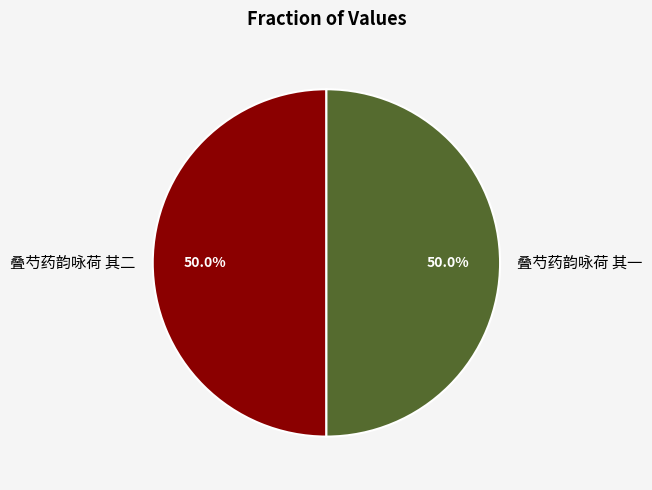

Combined, do 叠芍药韵咏荷 其一 and 叠芍药韵咏荷 其二 account for over 50%?

Yes